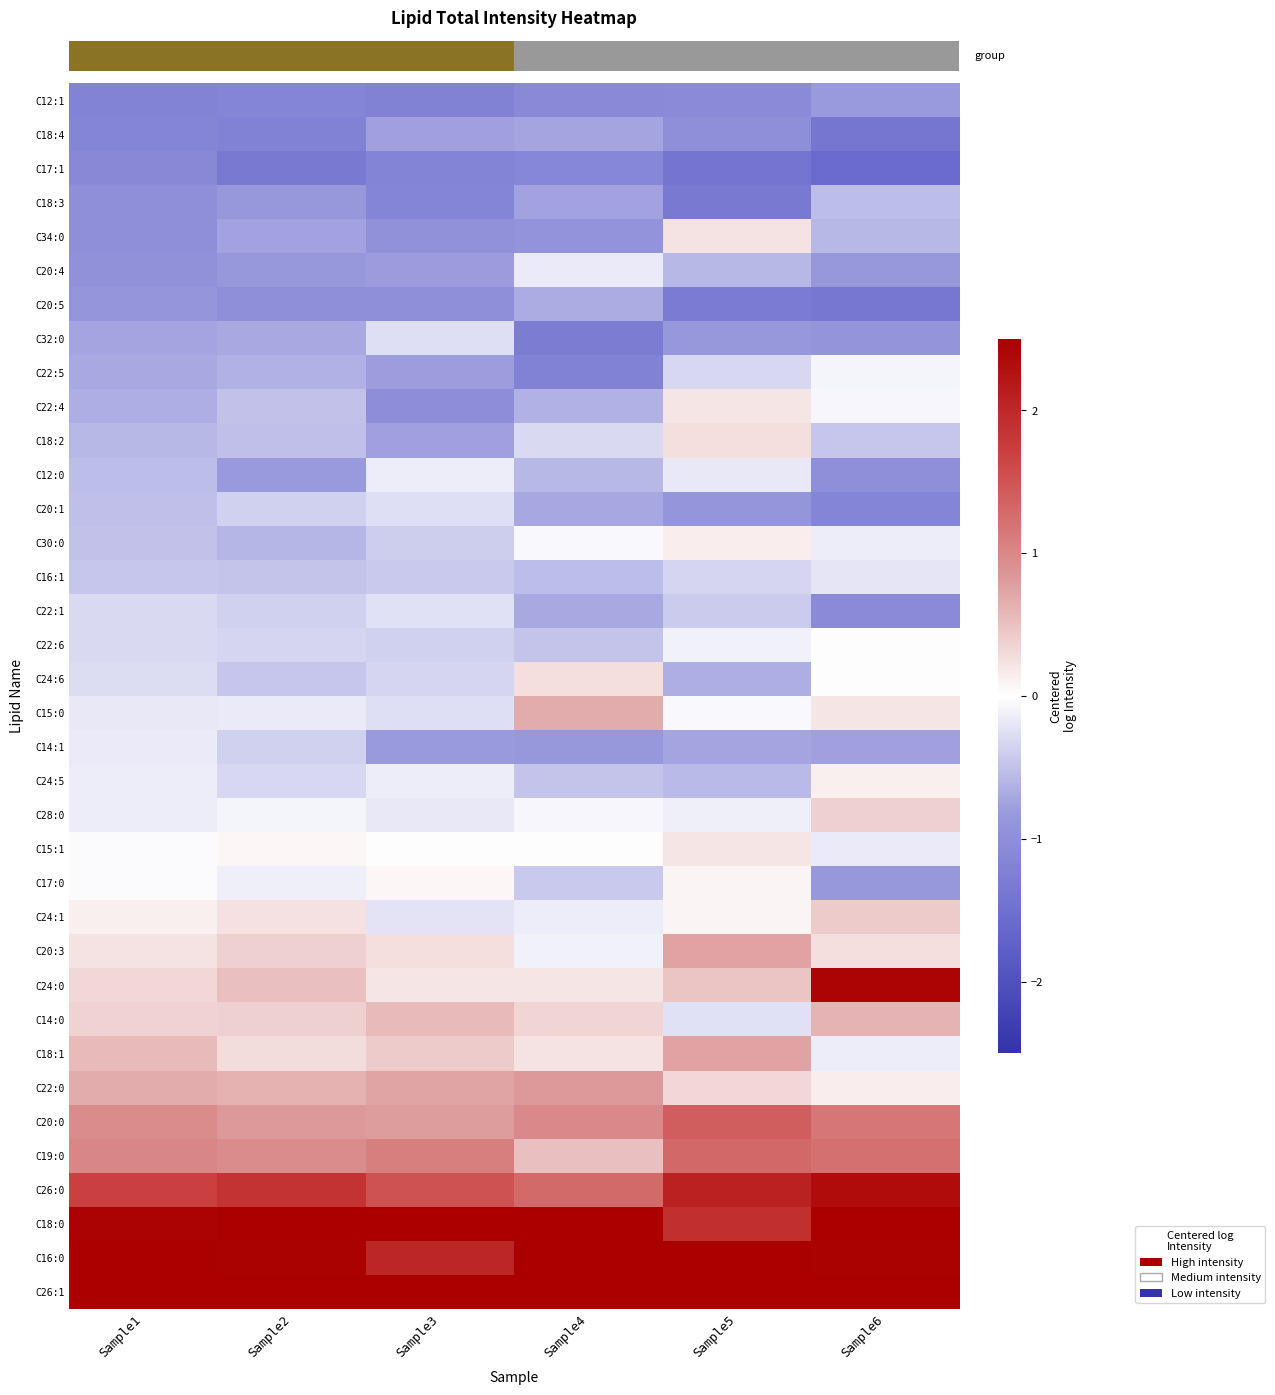

What is the smallest value displayed?

-1.6